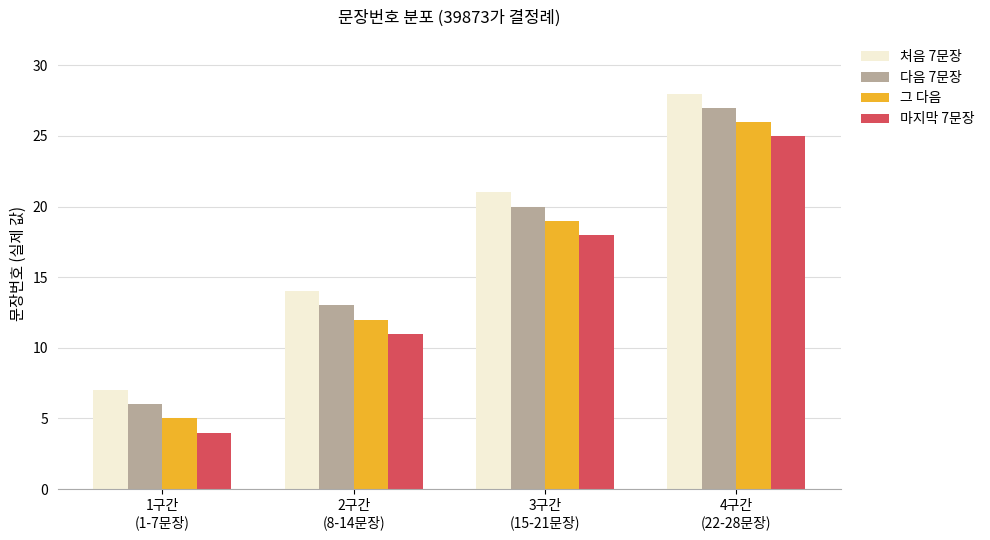

What is the difference between the 다음 7문장 values at 1구간
(1-7문장) and 4구간
(22-28문장)?

21